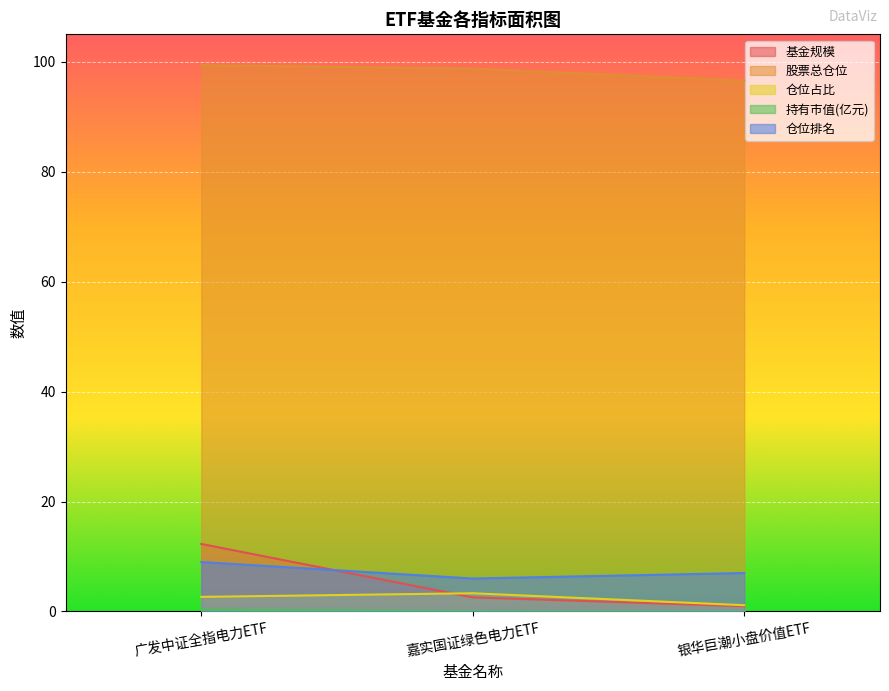

How many data points in 仓位排名 are above 7?

1